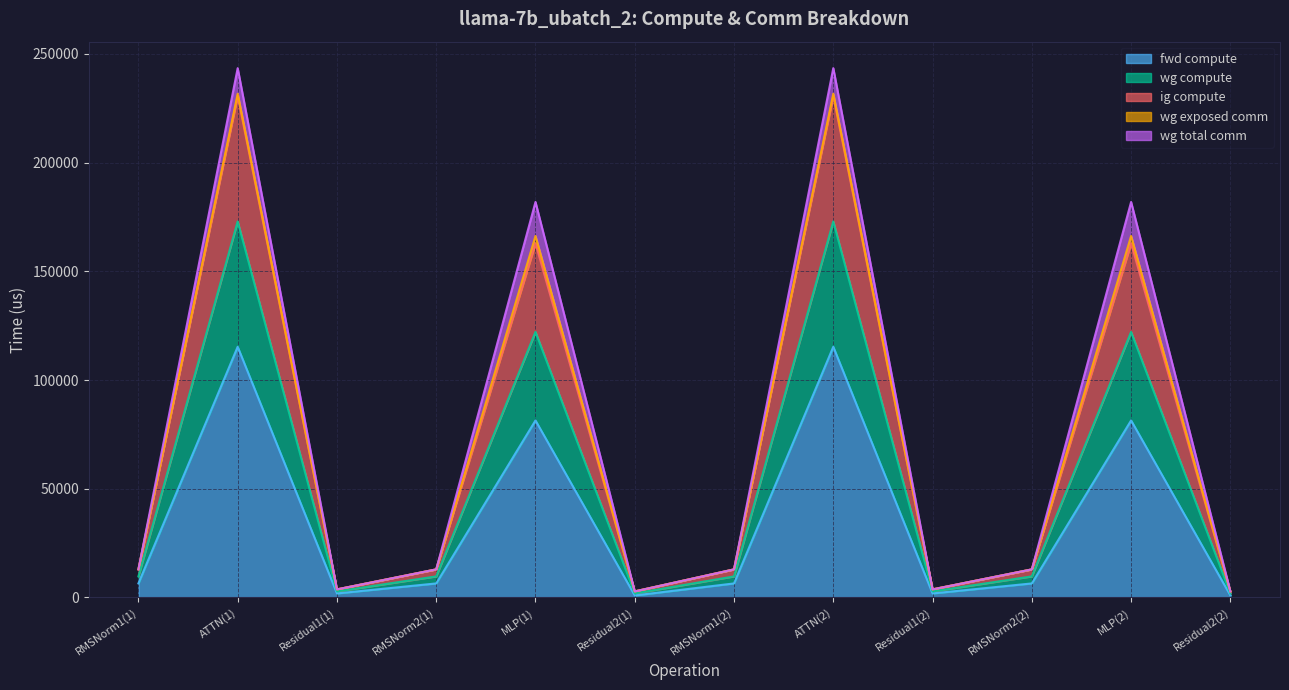

What position from the right is ATTN(1)?

11